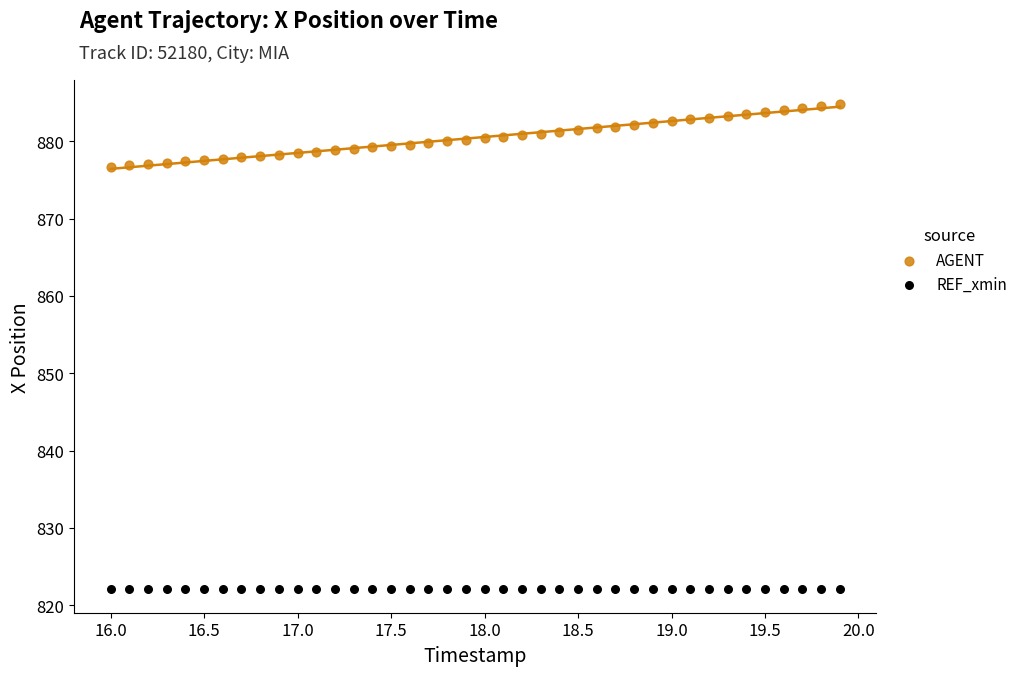

Which series reaches the minimum Y coordinate?

REF_xmin